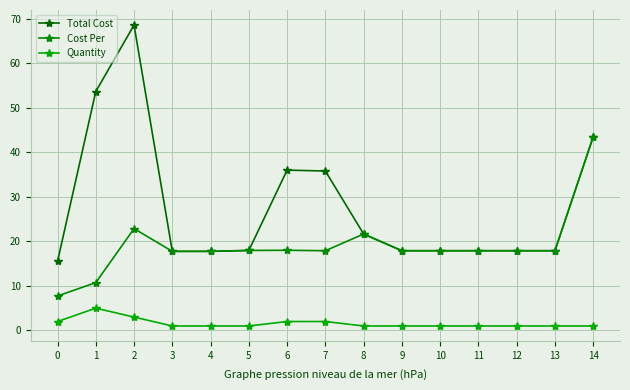

At which label does Cost Per first exceed 17?

2